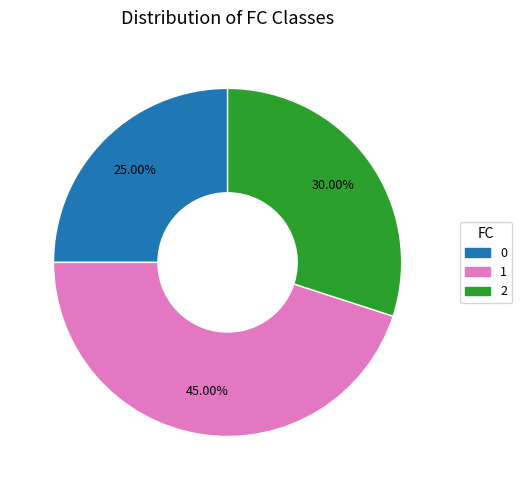

Combined, what portion of the pie is 1 and 0?

70.0%